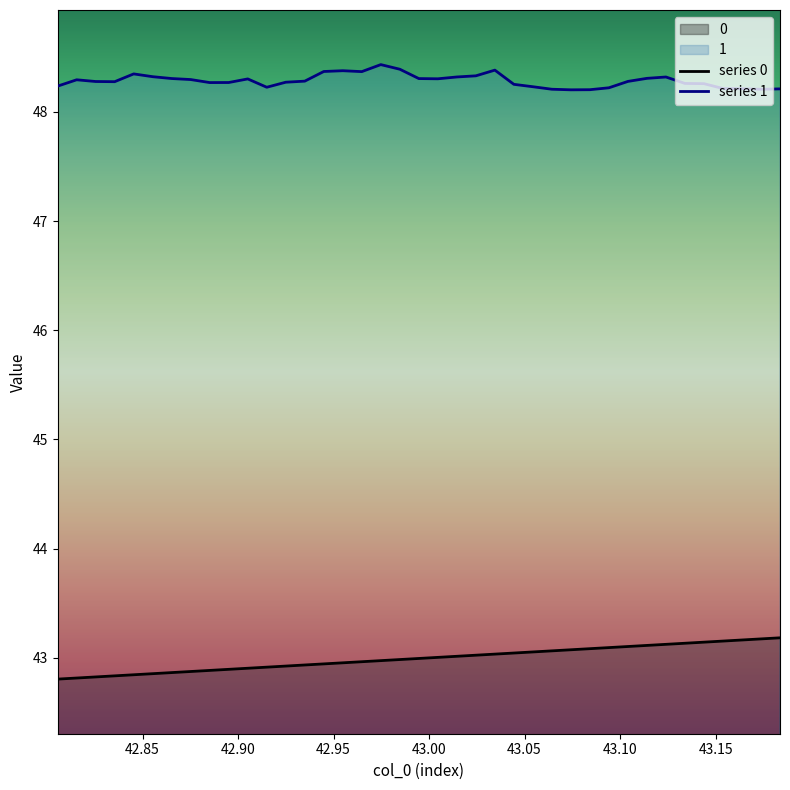

Does the chart display data point markers on the line(s)?

No